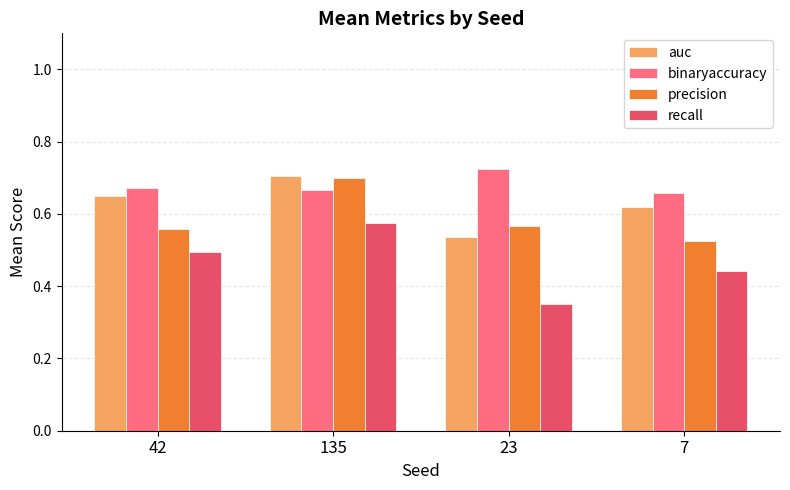

Which category has the lowest value in the precision series?

7